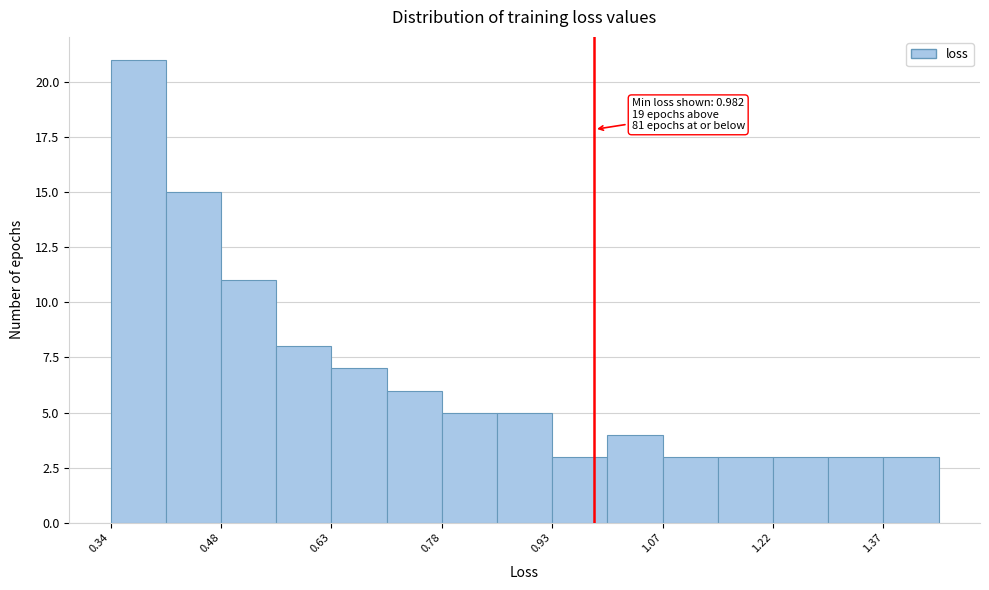

Read against the x-axis, roughly where is the centre of the tallest bar?

0.38